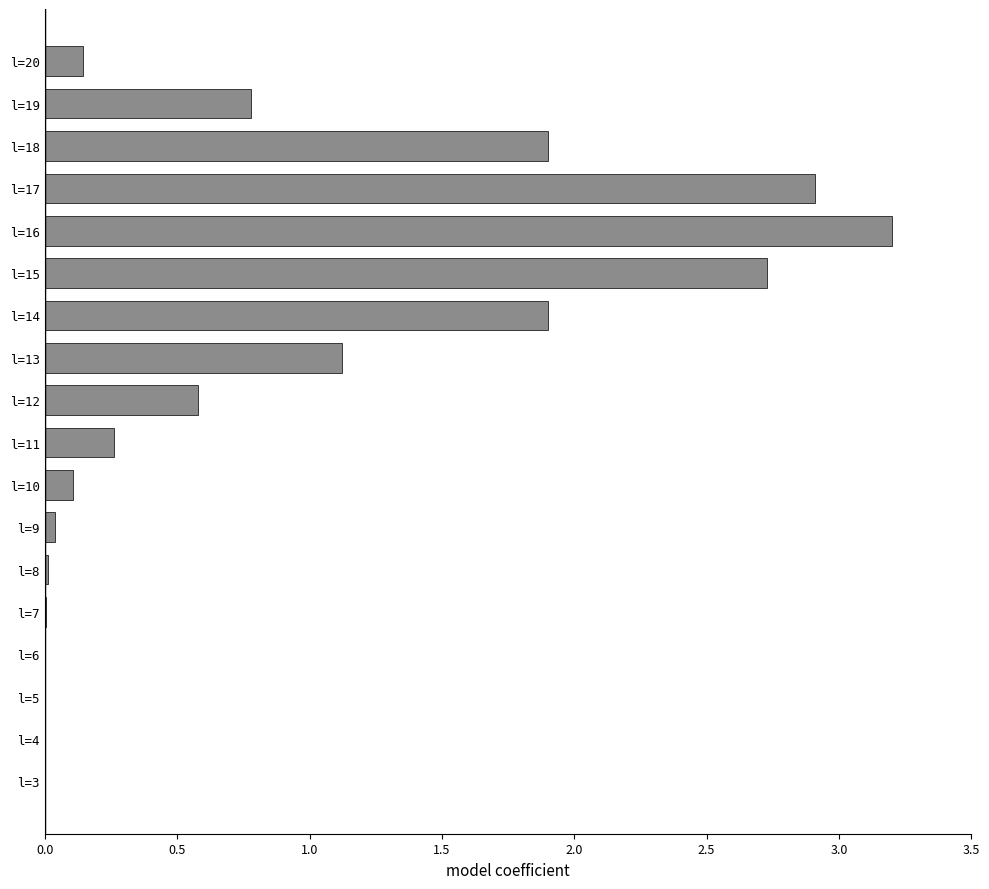

The chart shows a value of 0.0 at l=7. True or false?

True